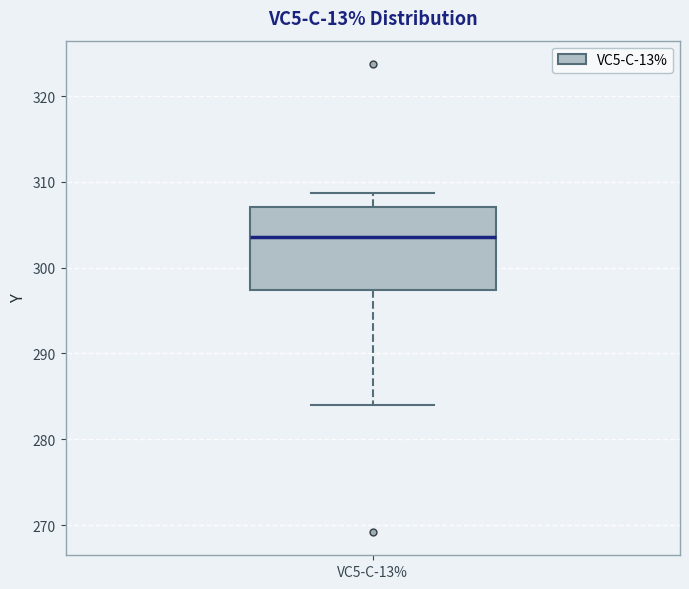

Transcribe this box plot: give where the median line is, the range the box spans, and where the two whiskers end, as read against the y-axis. The values are not printed on the chart, so give them approximately, as read against the axis.

median 304, box 297 to 307, whiskers 284 to 309